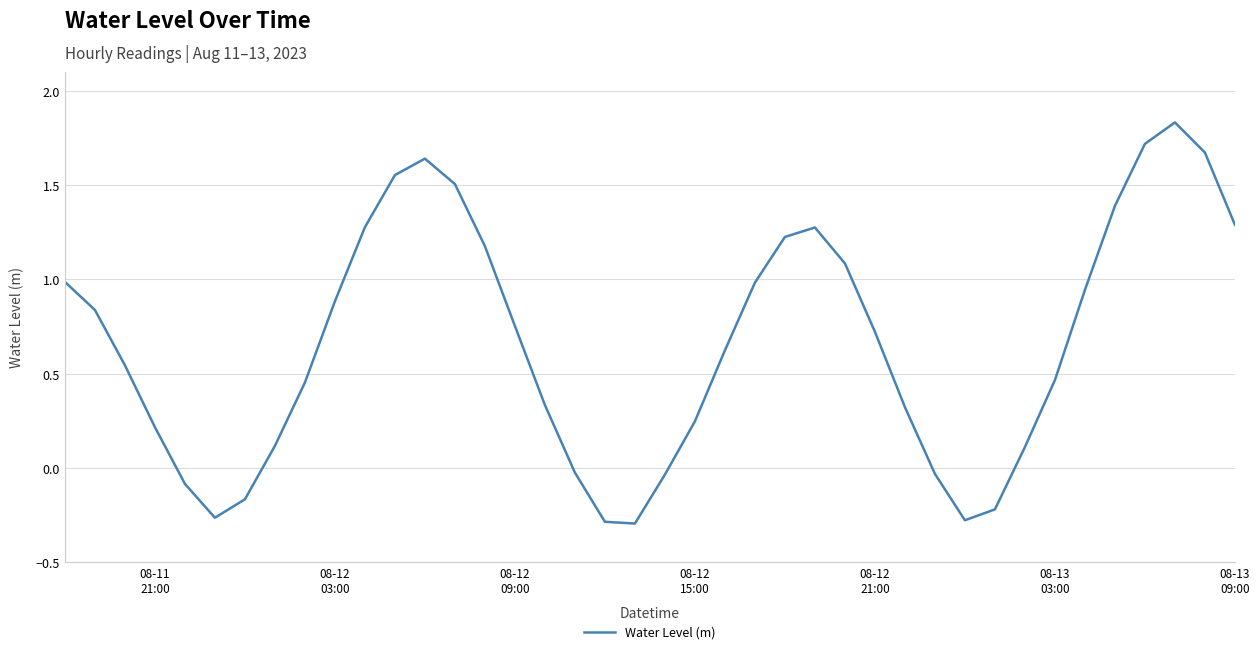

What is the sum of all values?

26.5